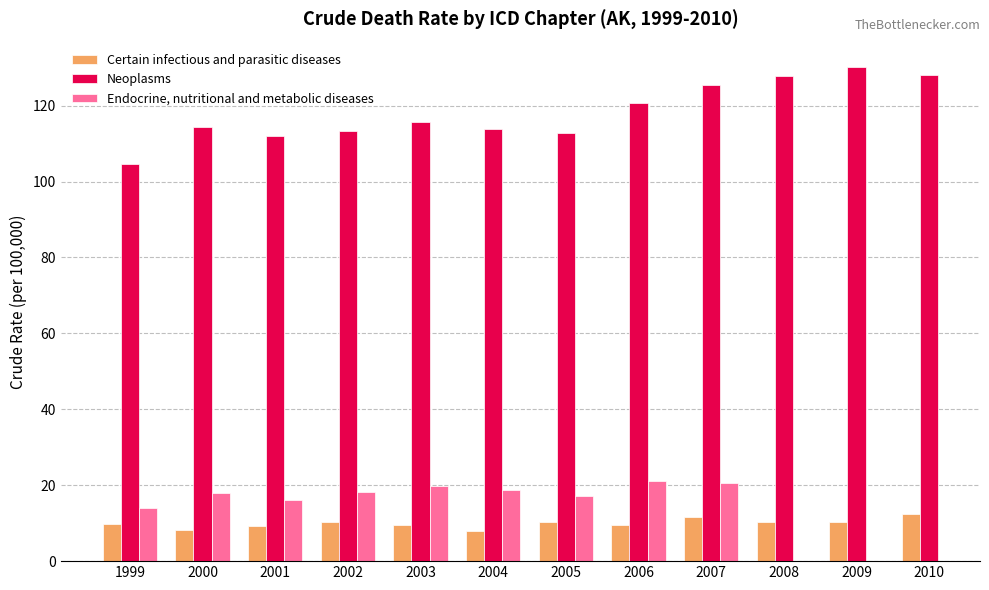

What is the difference between the maximum and second lowest values in the Neoplasms series?

18.2